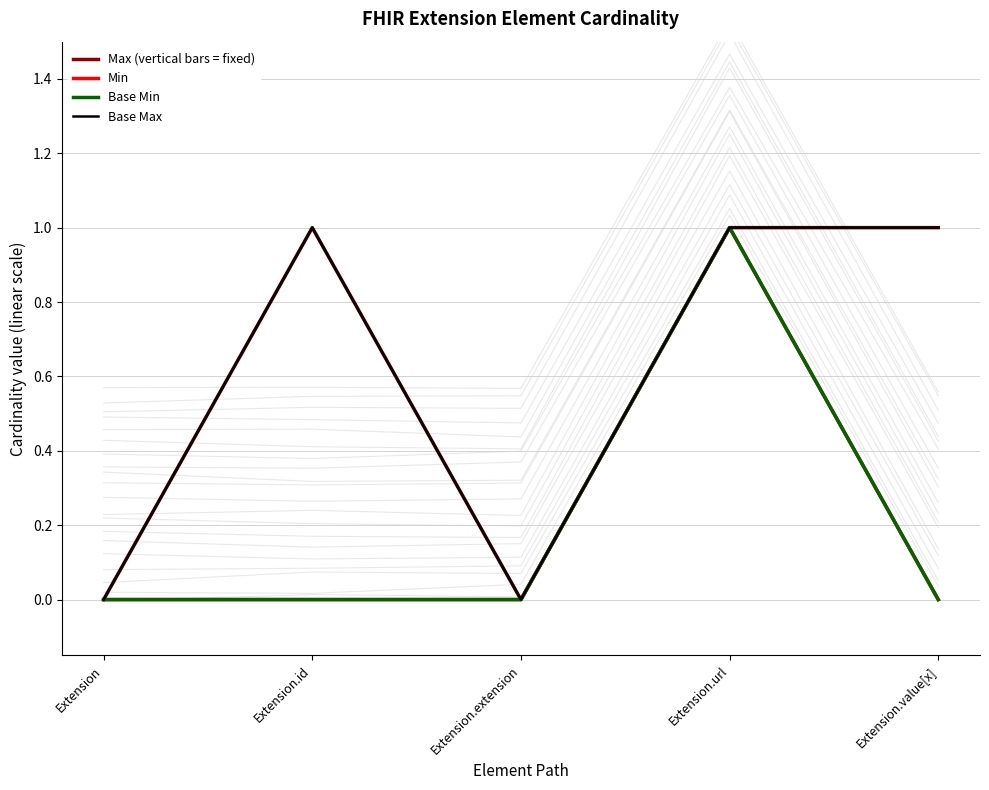

Which has a higher value, Extension or Extension.url?

Extension.url